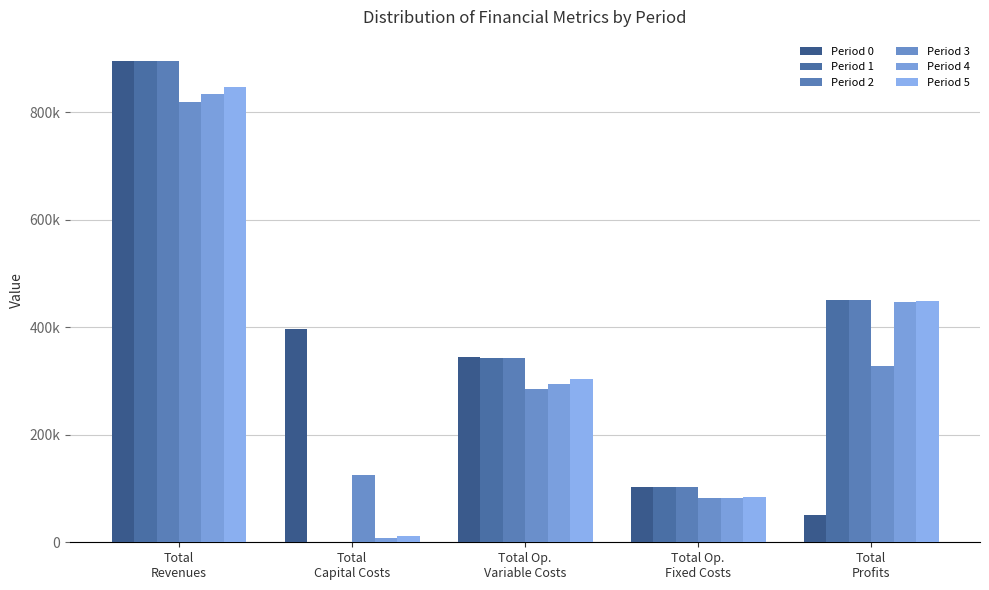

Are the bars grouped side by side (vs. stacked)?

Yes